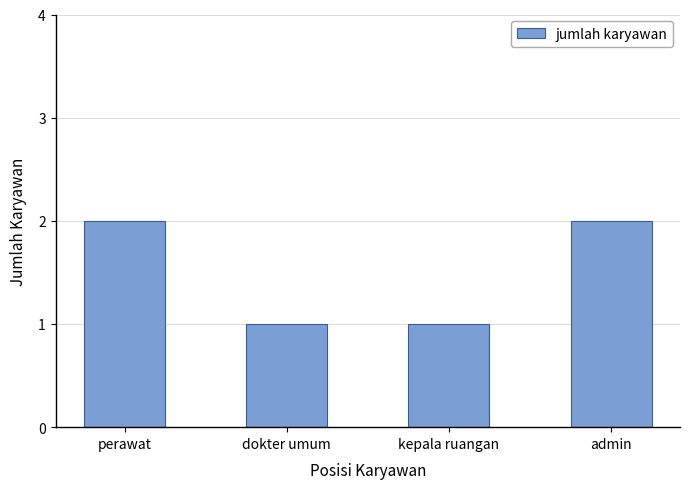

Between admin and kepala ruangan, which is larger?

admin